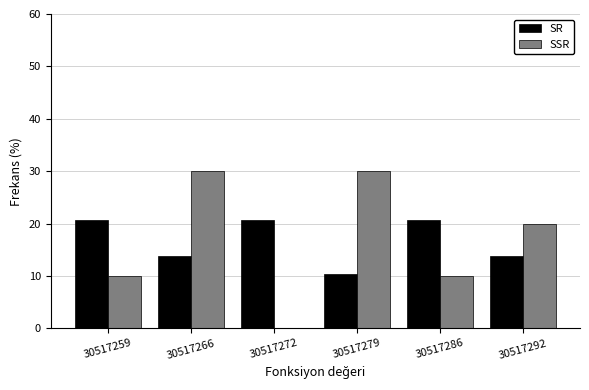

Reading left to right, transcribe all the data shown in this chart.

SR: 30517259=20.7	30517266=13.8	30517272=20.7	30517279=10.3	30517286=20.7	30517292=13.8
SSR: 30517259=10.0	30517266=30.0	30517272=0.0	30517279=30.0	30517286=10.0	30517292=20.0